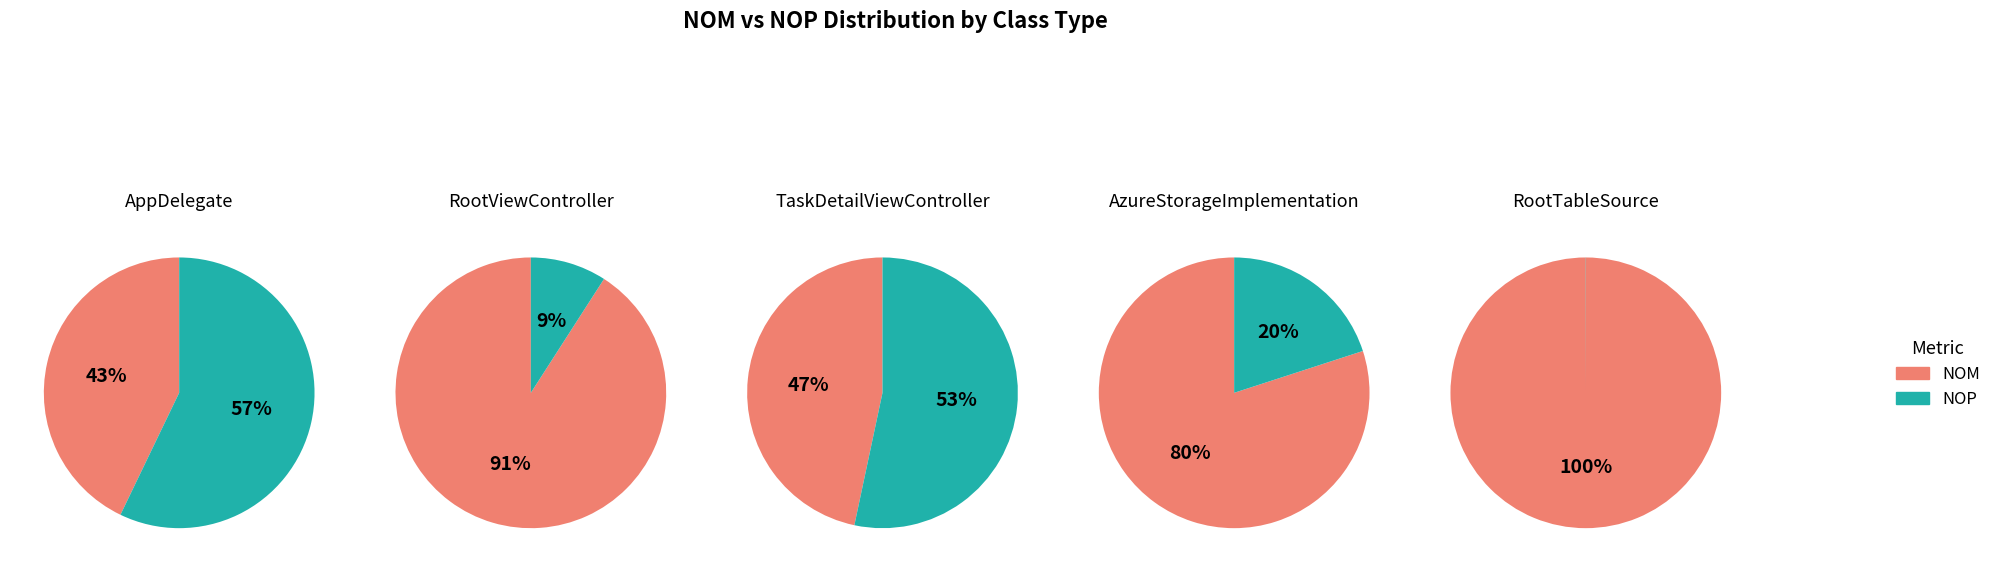

To the nearest percent, what is the combined percentage of 3 and 4?

38%